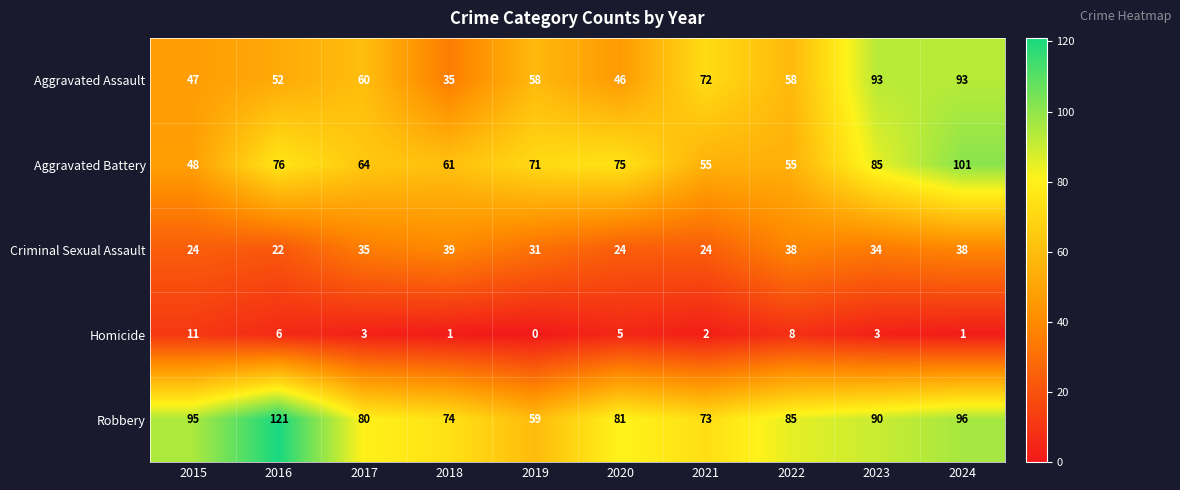

True or false: Aggravated Assault has a value of 52 at 2016.

True